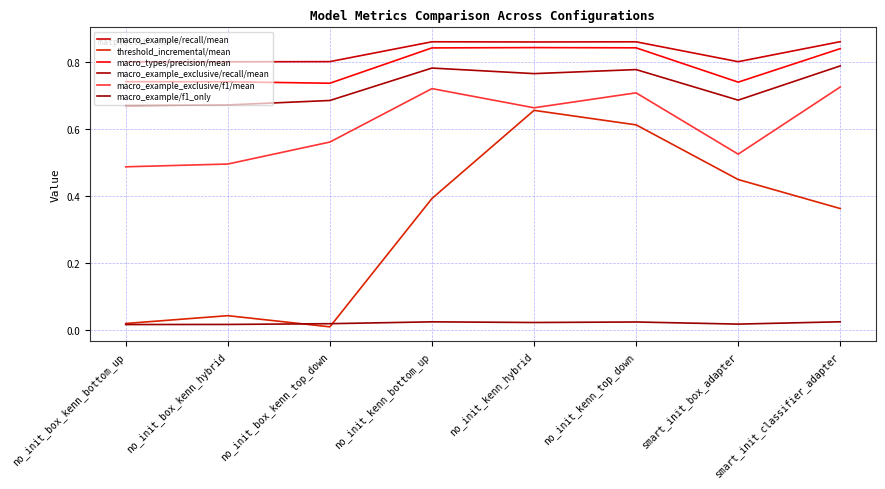

How many macro_types/precision/mean values are between 0 and 1?

8